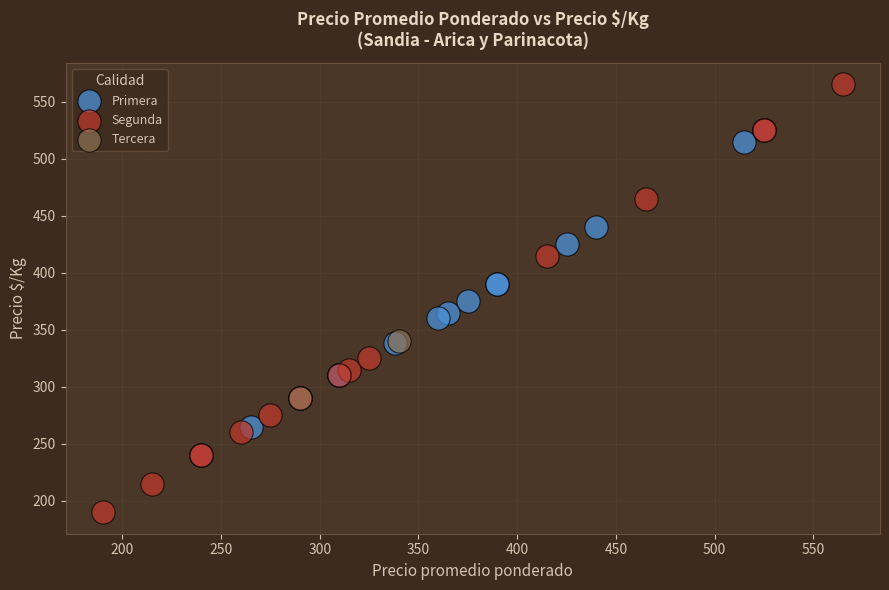

Which series contains the highest Y value?

Segunda